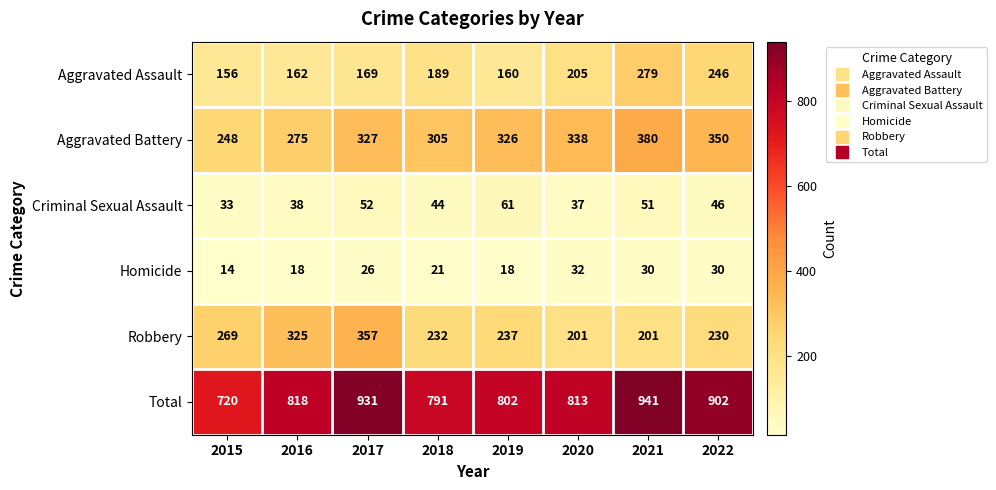

List the series in order of their peak value, lowest first.

Homicide, Criminal Sexual Assault, Aggravated Assault, Robbery, Aggravated Battery, Total